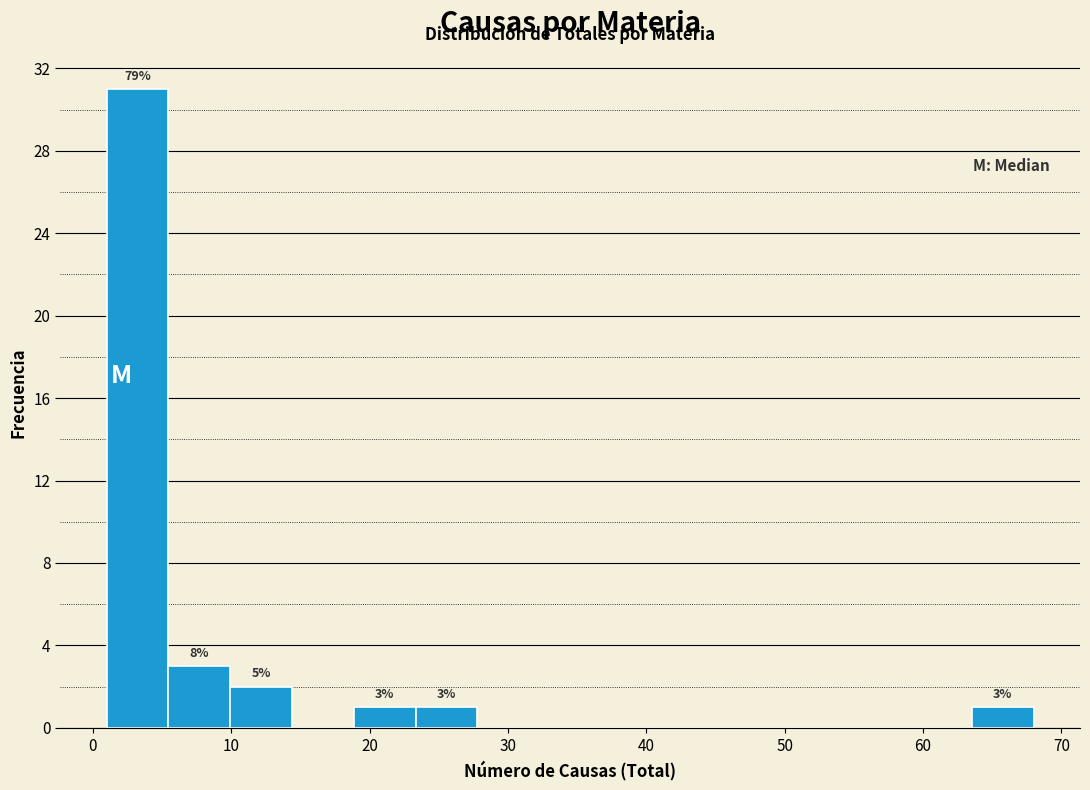

Over which range of the x-axis is the bar tallest?

1 to 5